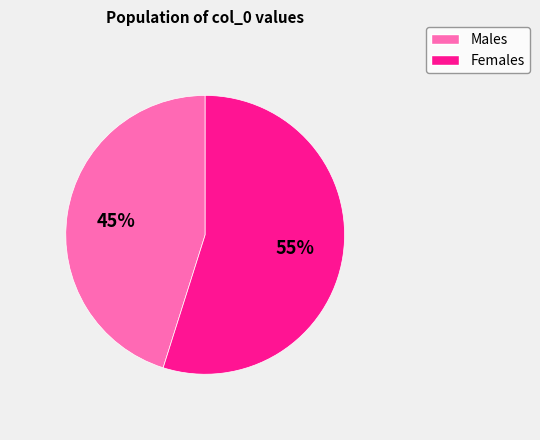

What percentage is the Females slice, to the nearest percent?

55%